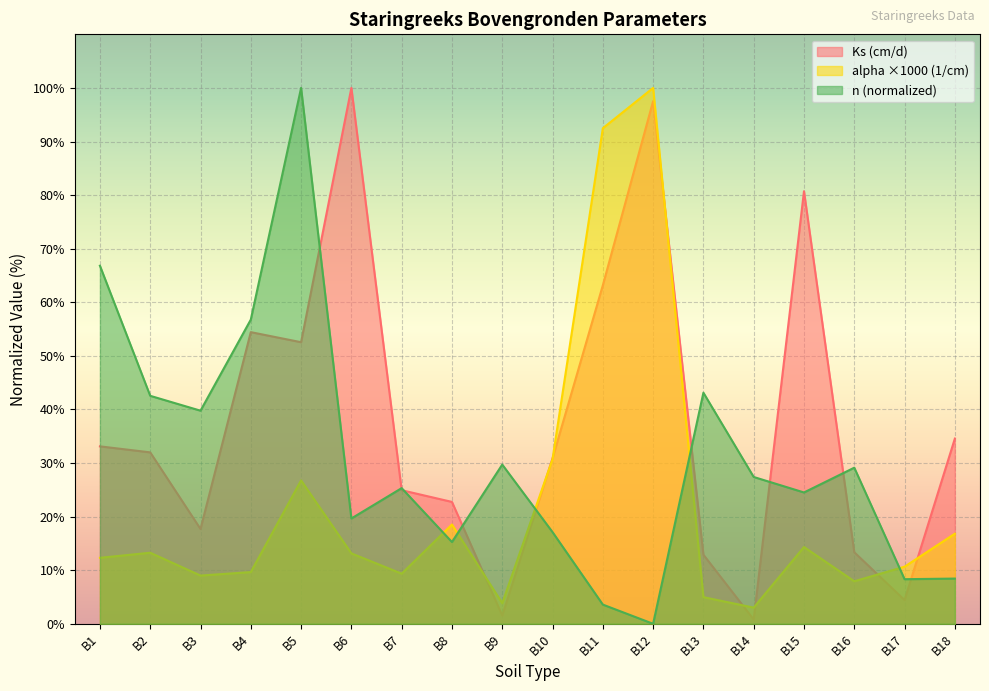

At which category does the chart reach its minimum across all series?

B12